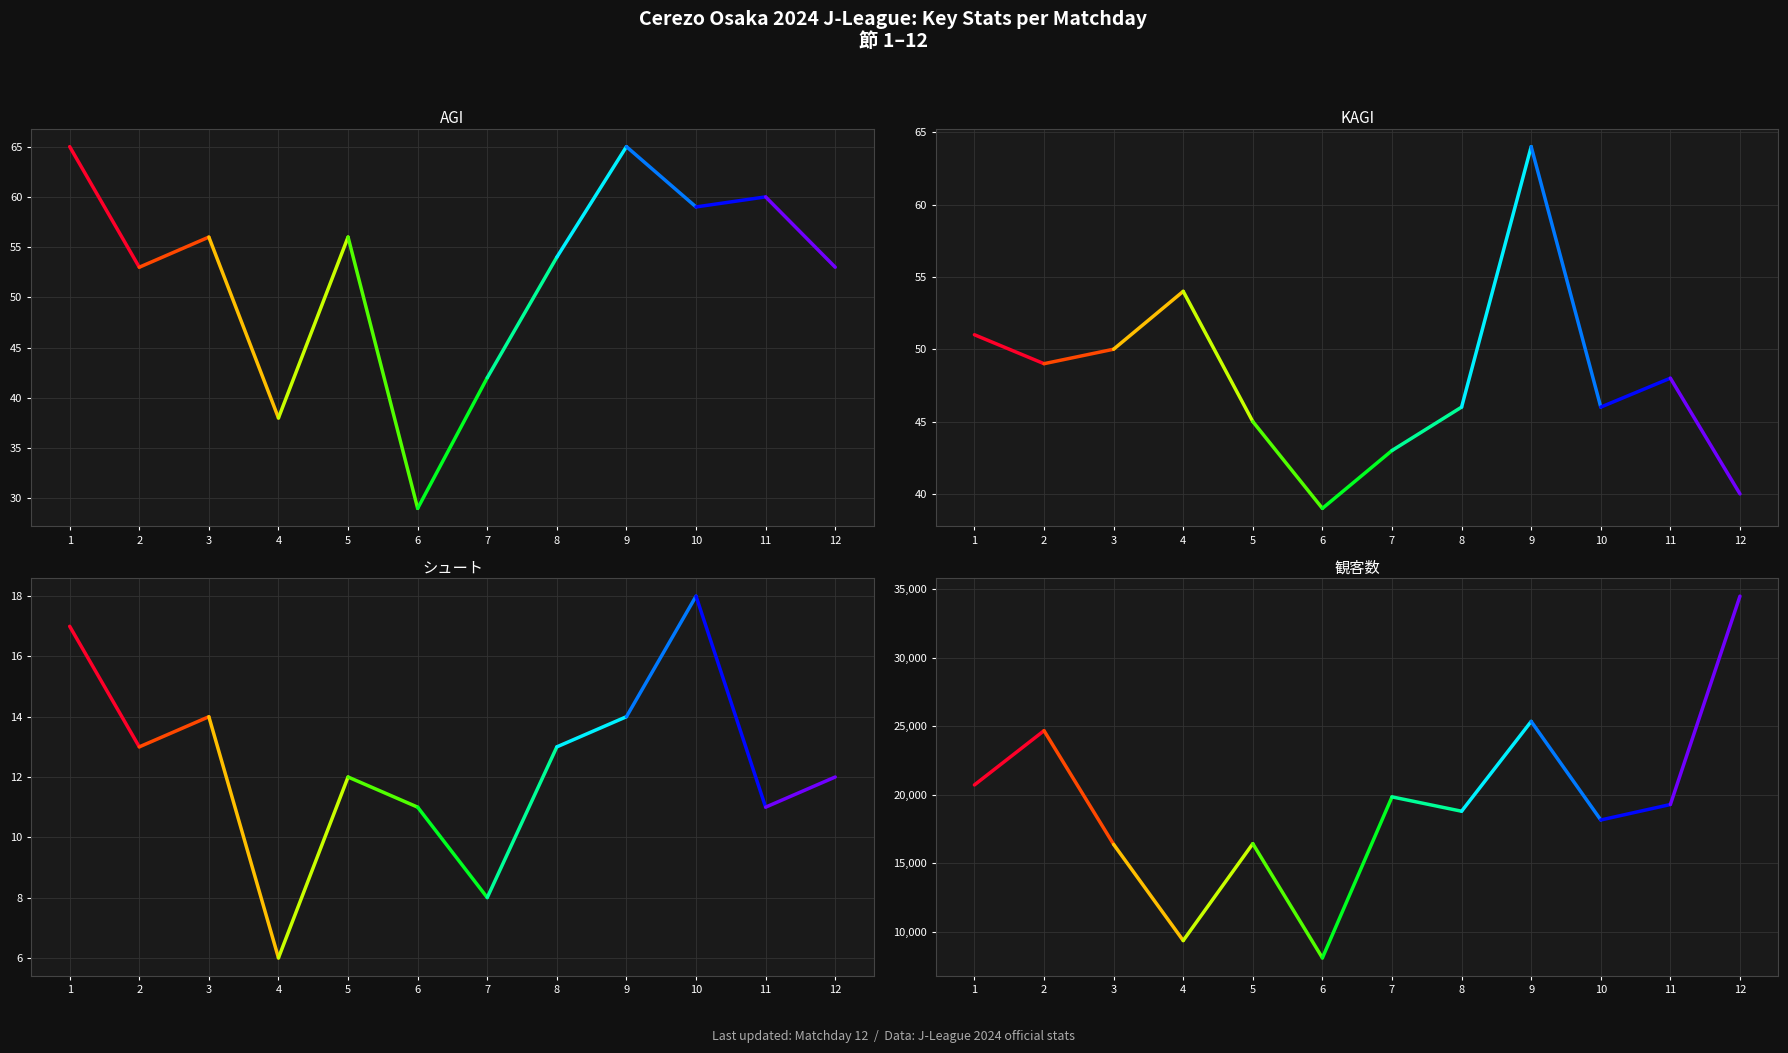

What are all the series names shown in the legend?

AGI, KAGI, シュート, 観客数